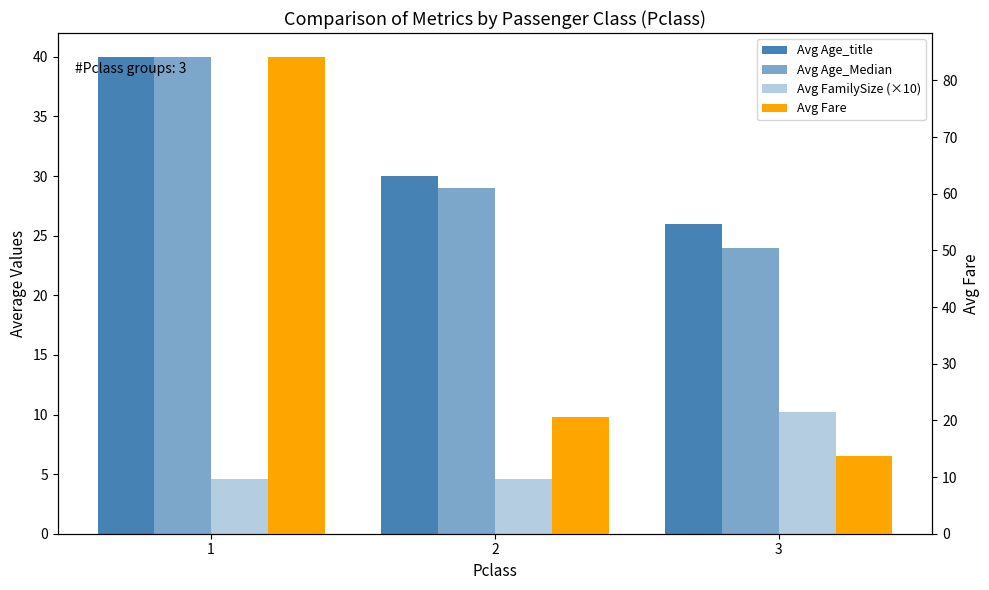

At which category is the sum across all series the highest?

1